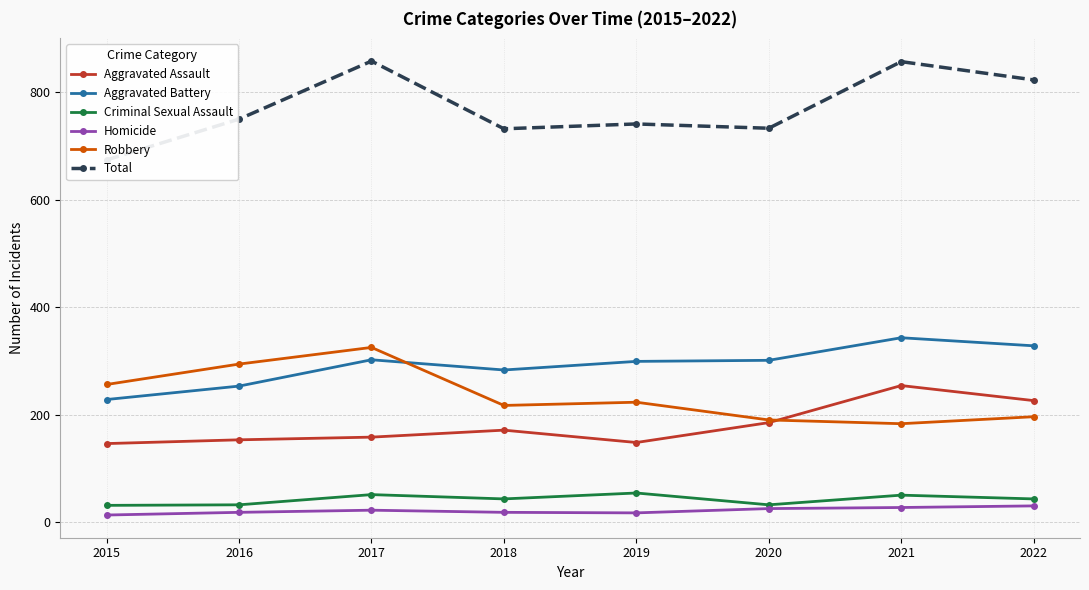

True or false: Total and Criminal Sexual Assault intersect in this chart.

False